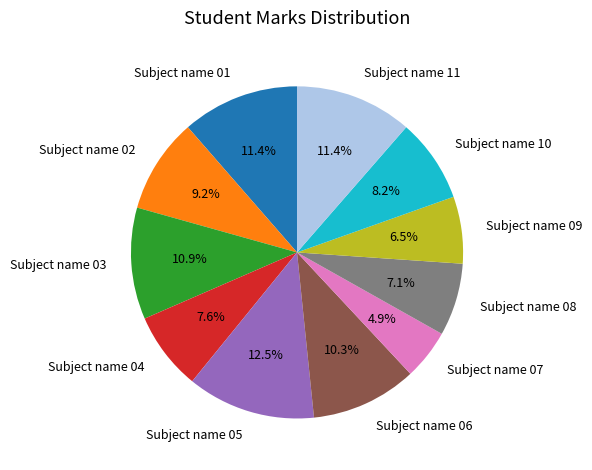

Combined, what portion of the pie is Subject name 05 and Subject name 01?

23.9%